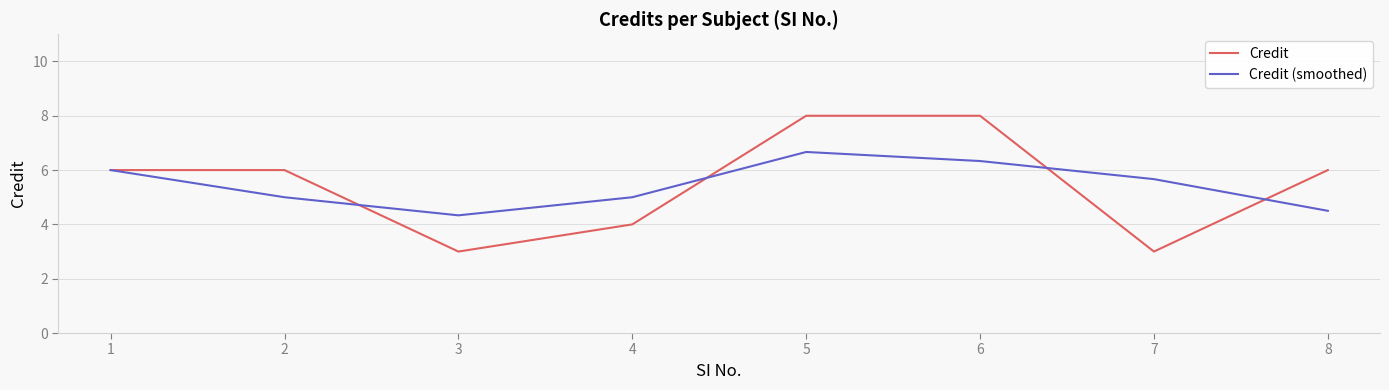

Rank the series by their maximum value, from highest to lowest.

Credit, Credit (smoothed)